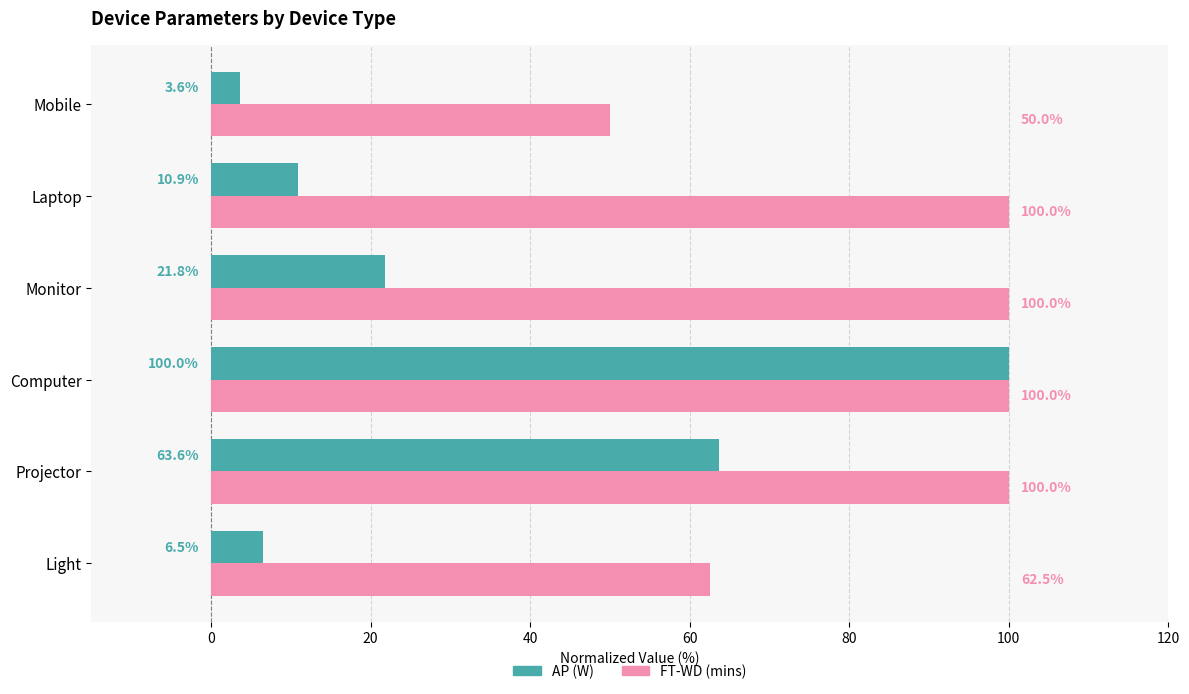

What is the approximate value of AP (W) at Computer?

100.0